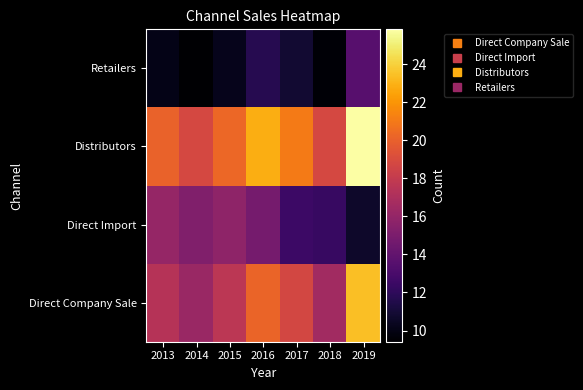

Reading left to right, extract all data points from this chart.

Direct Company Sale: 2013=17.4	2014=16.3	2015=17.6	2016=20.2	2017=18.7	2018=16.6	2019=23.4
Direct Import: 2013=16.1	2014=15.2	2015=15.8	2016=14.8	2017=12.5	2018=12.3	2019=10.7
Distributors: 2013=20.1	2014=18.8	2015=20.3	2016=22.9	2017=21.1	2018=18.8	2019=25.8
Retailers: 2013=10.1	2014=9.4	2015=10.2	2016=11.7	2017=10.8	2018=9.6	2019=13.6